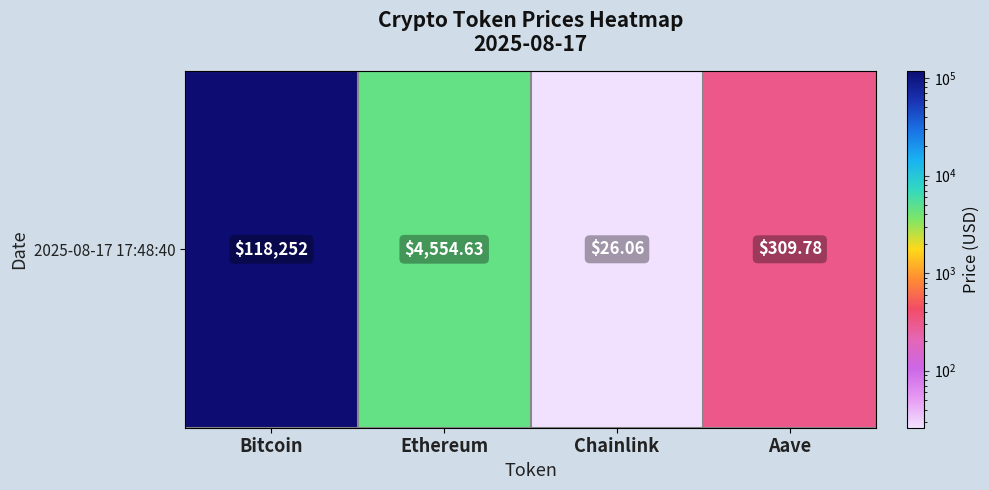

What is the average value?

30785.6